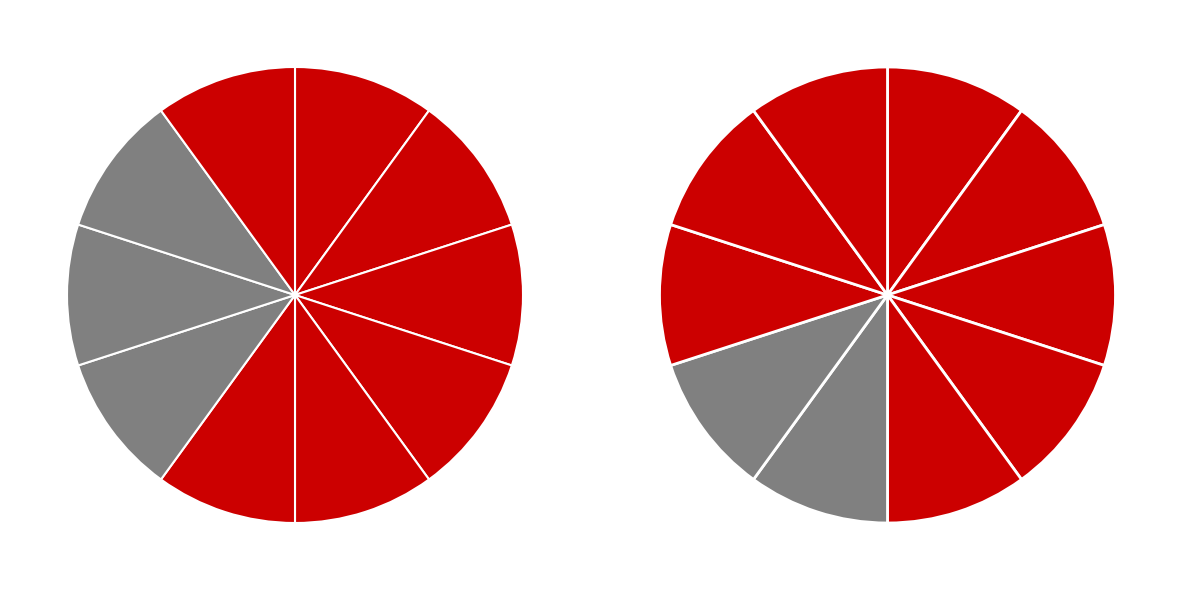

How many segments does this pie chart have?

10